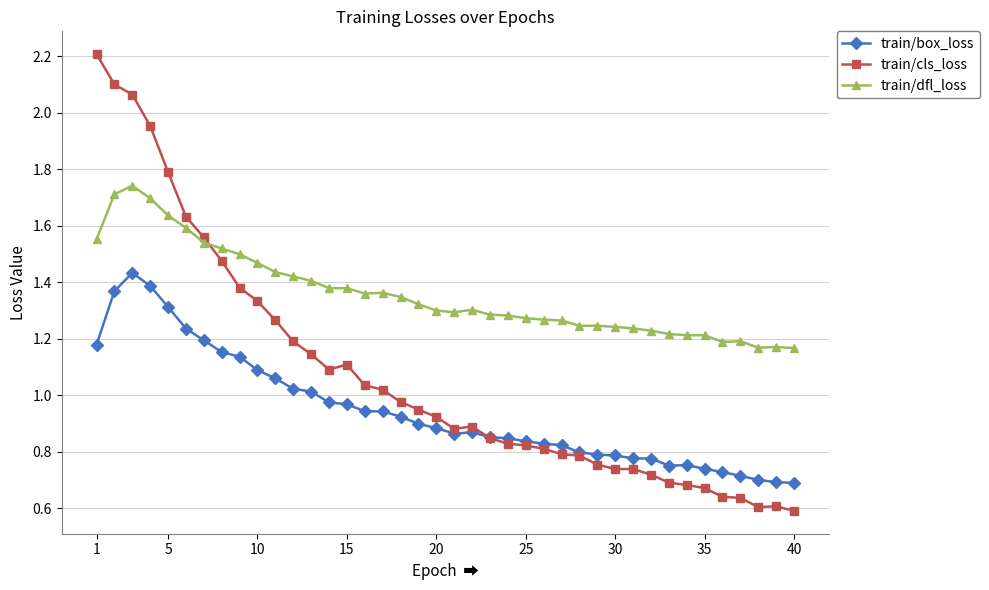

What are all the series names shown in the legend?

train/box_loss, train/cls_loss, train/dfl_loss